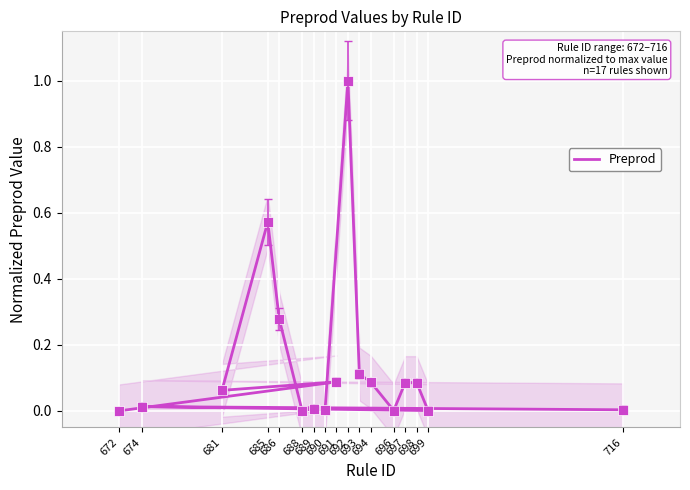

Between 672 and 690, which is larger?

690